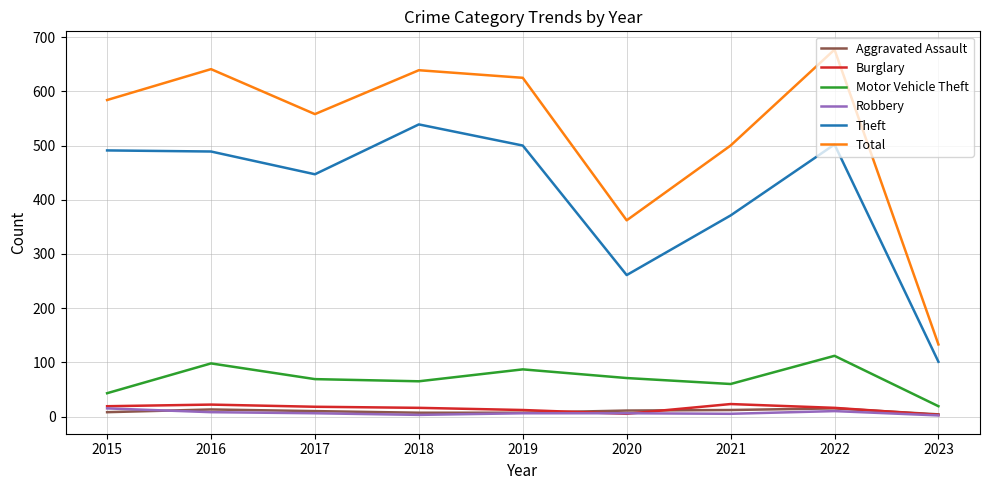

How many lines are shown in the chart?

6